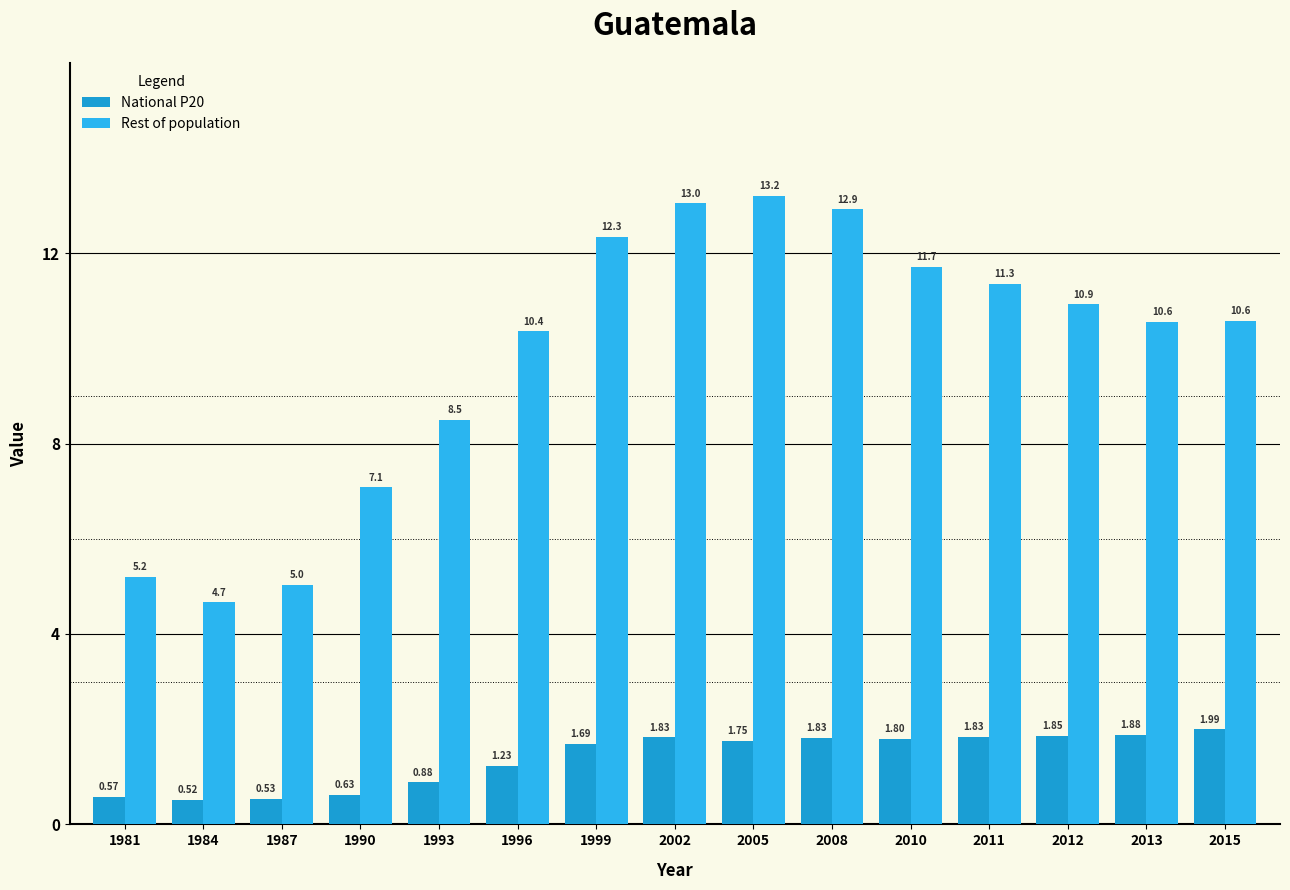

What is the total value across all series at 1990?

7.7